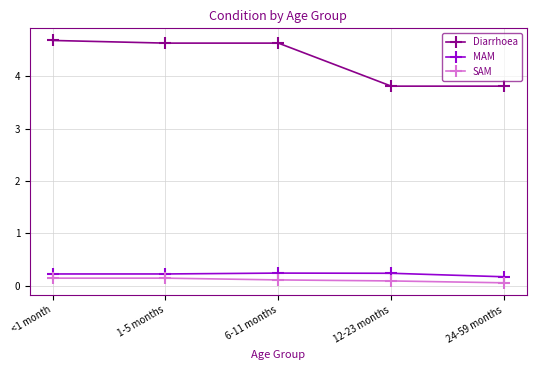

What is the difference between the highest and lowest values at 24-59 months?

3.8